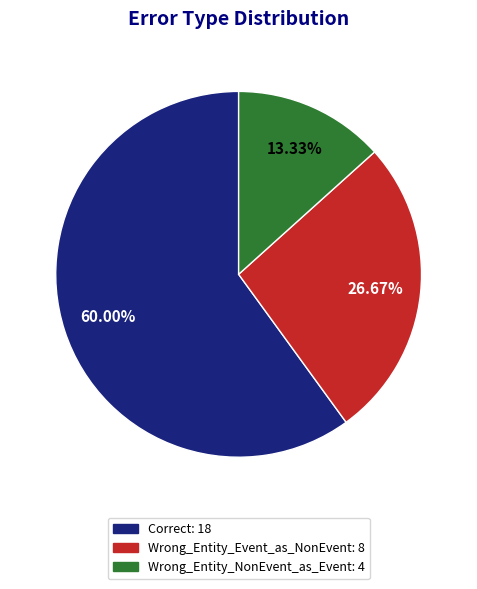

The Wrong_Entity_NonEvent_as_Event slice represents 13% of the pie. True or false?

True